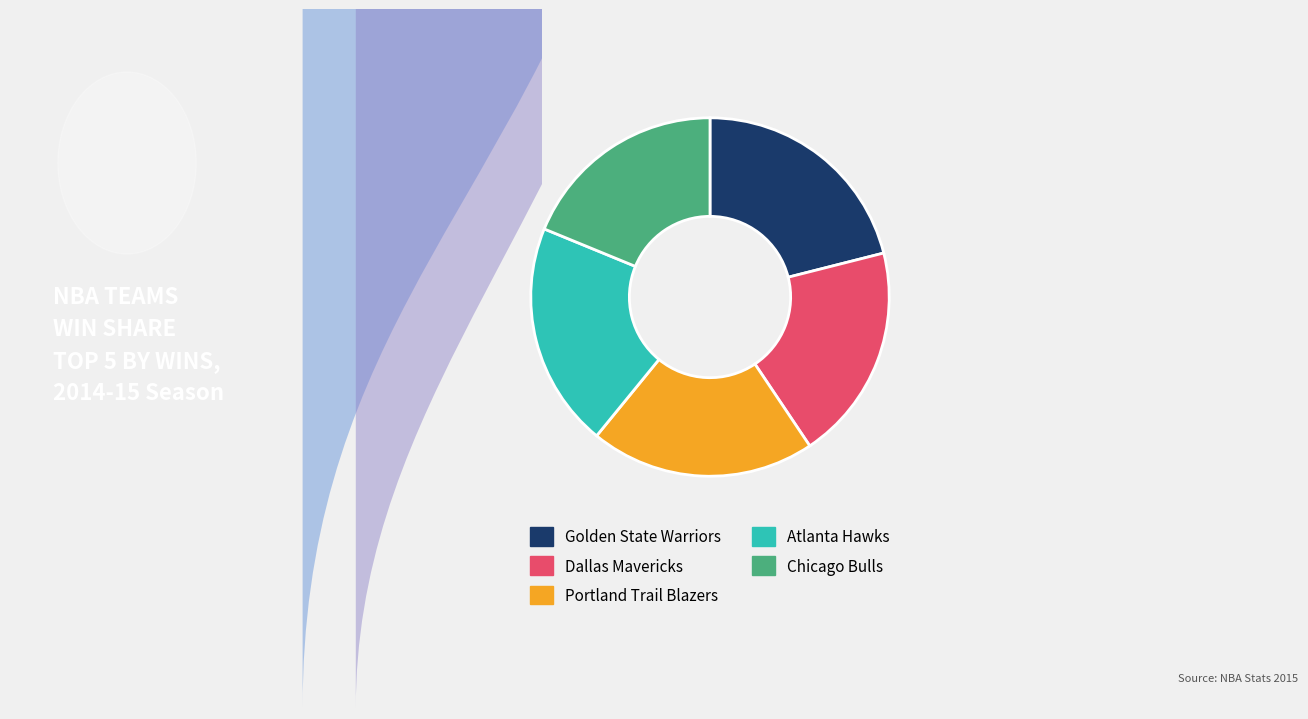

Which slice is the smallest?

Chicago Bulls